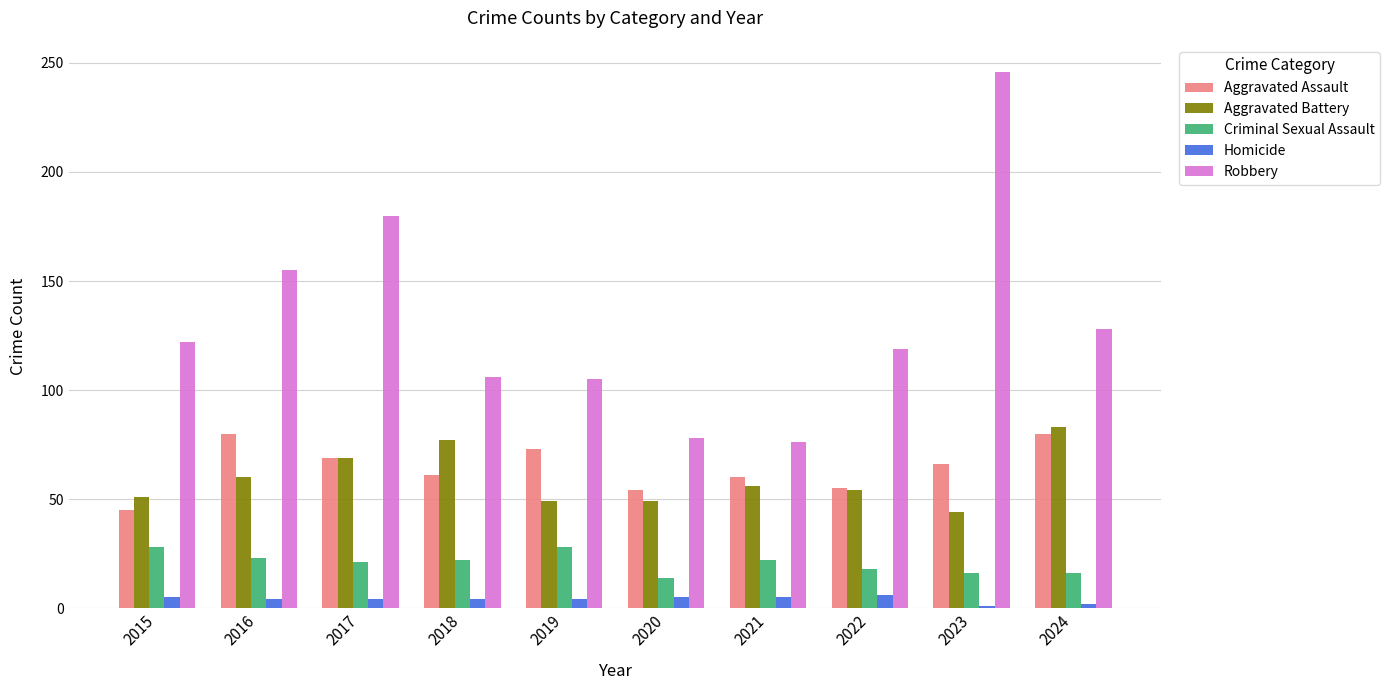

What is the difference between the maximum and minimum values in the Aggravated Assault series?

35